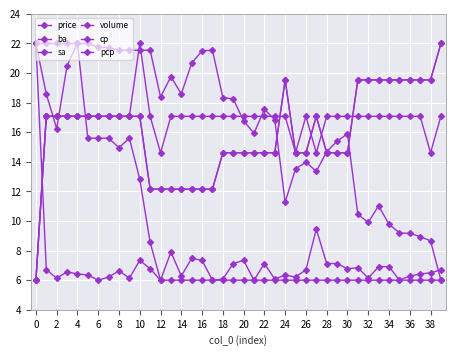

Is this an area chart (filled region under the line)?

No